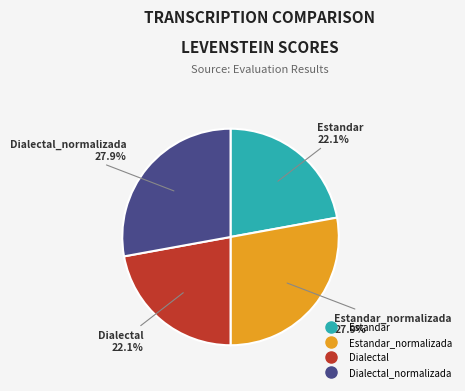

Does any single category account for the majority?

No